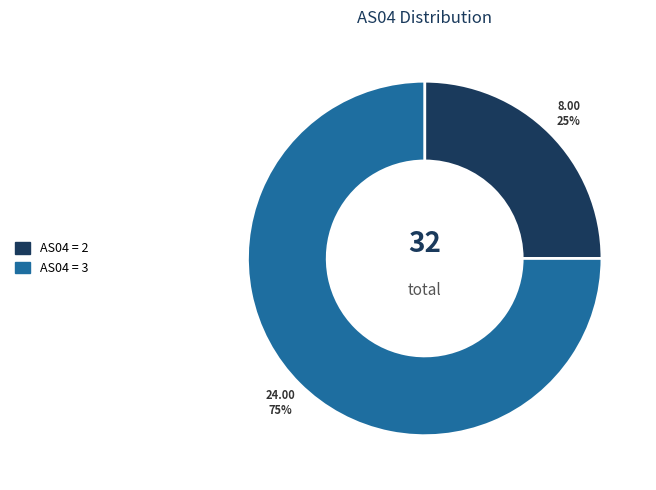

How many slices are in this pie chart?

2